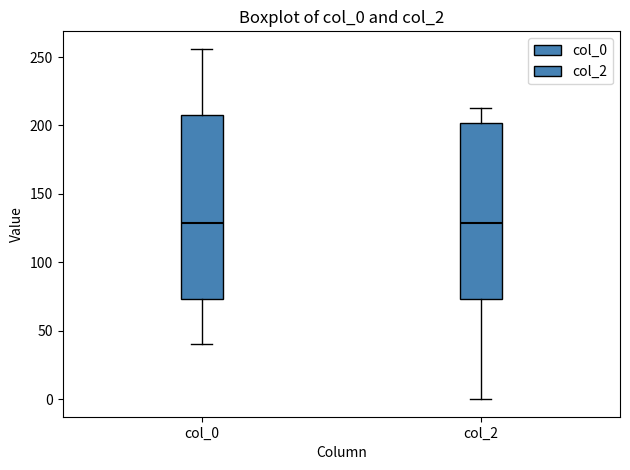

Comparing the boxes themselves (not the whiskers), which one is the tallest?

col_0